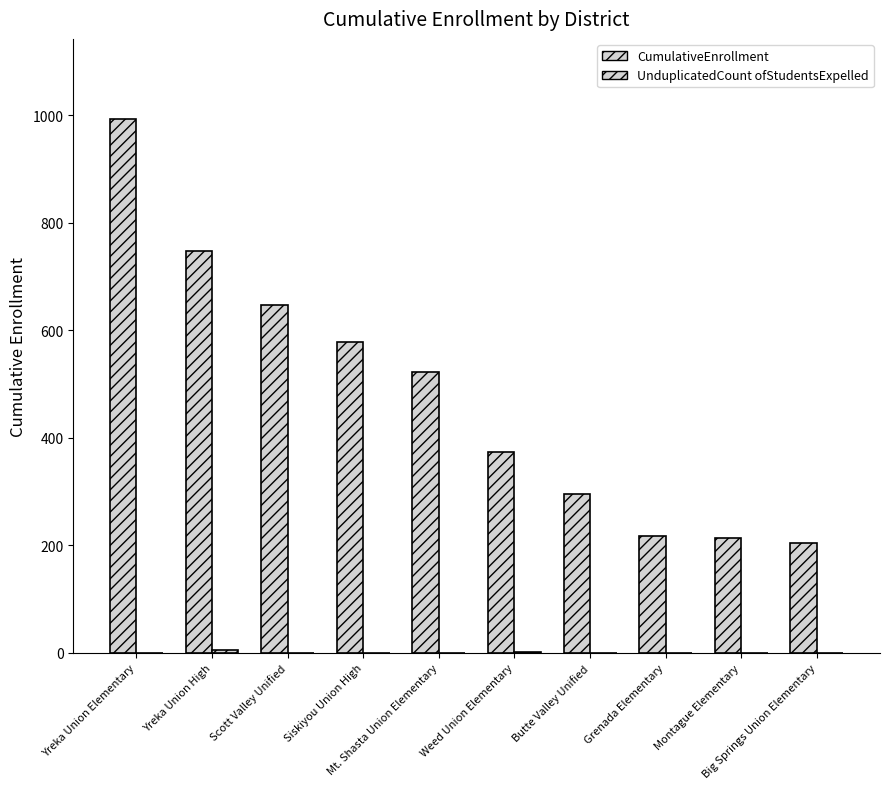

The CumulativeEnrollment series shows 390 at Grenada Elementary. True or false?

False